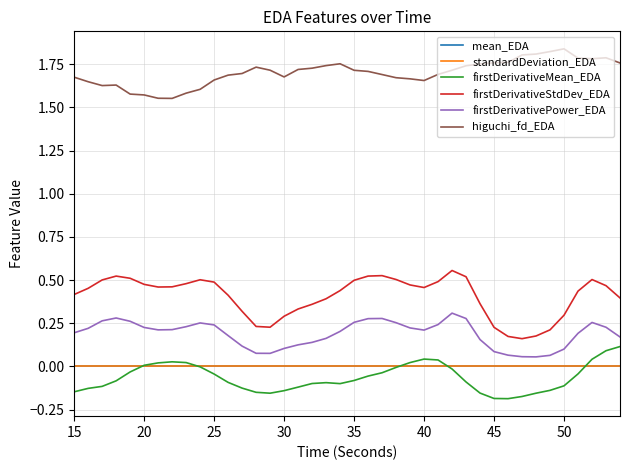

At how many categories does at least one series exceed 0?

40